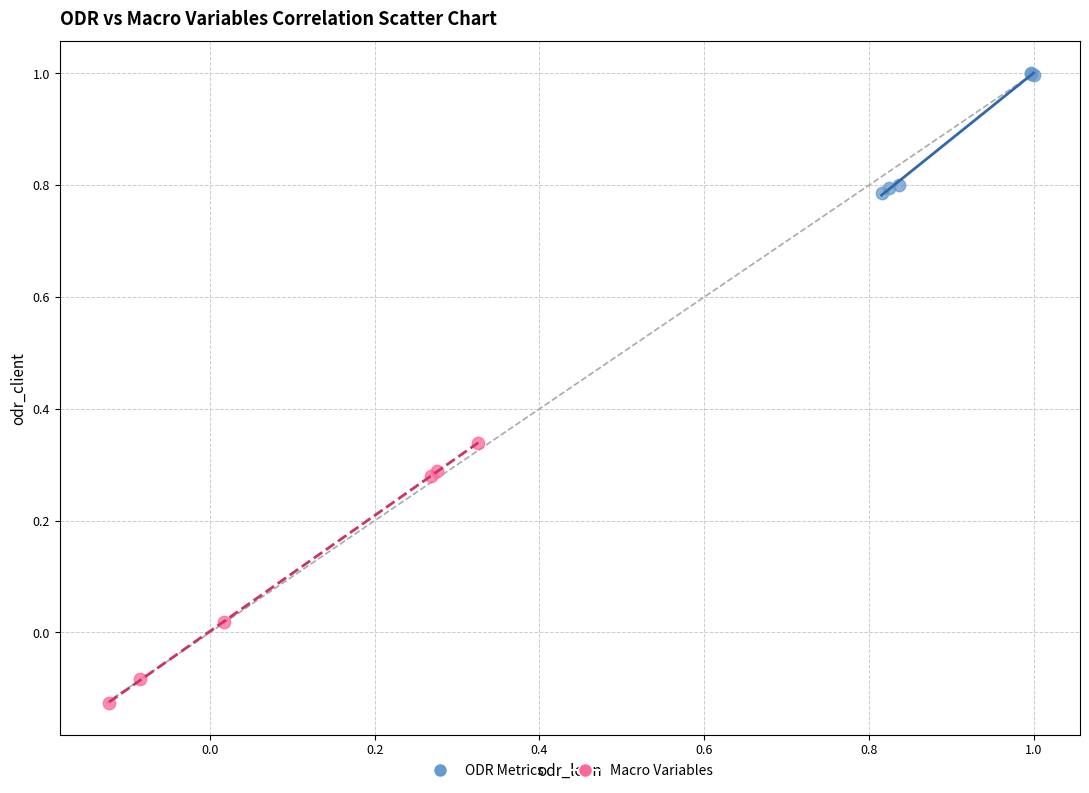

Which series has the largest Y range (max minus min)?

Macro Variables